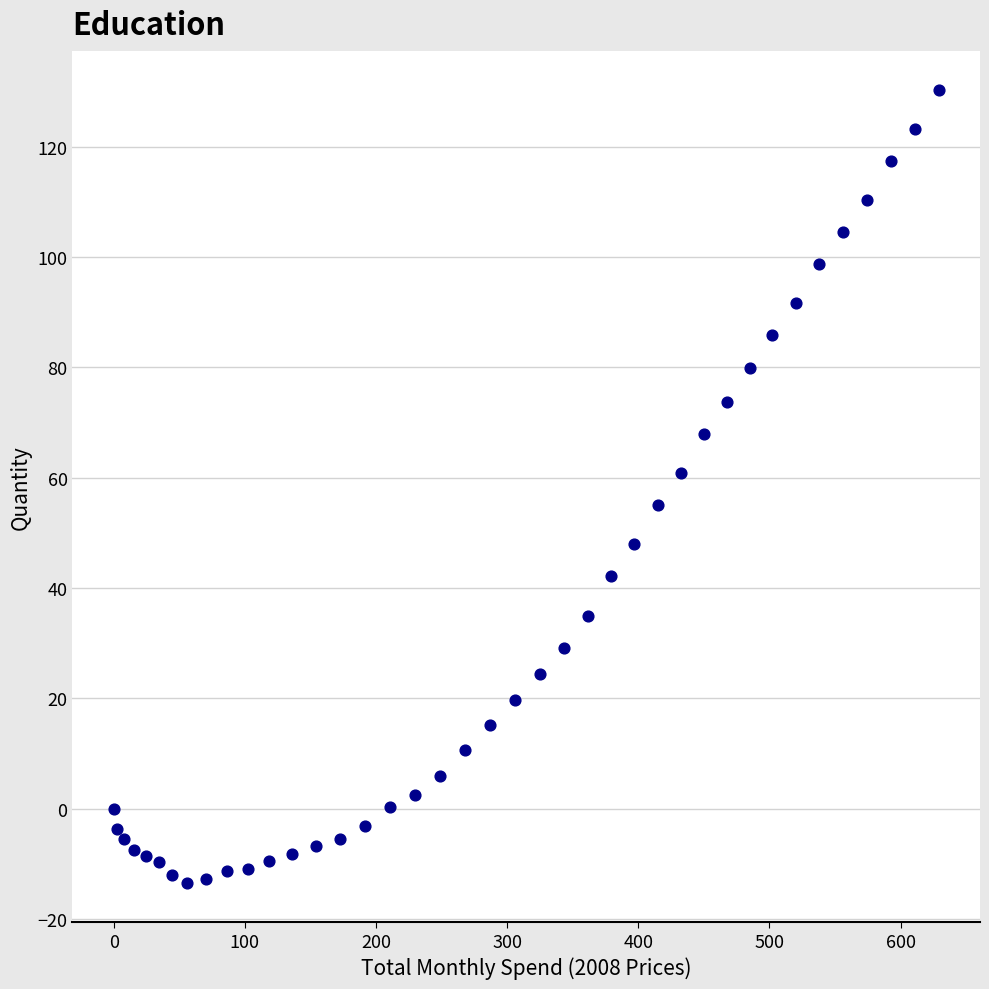

What is the range of Y values (max minus min)?

143.6